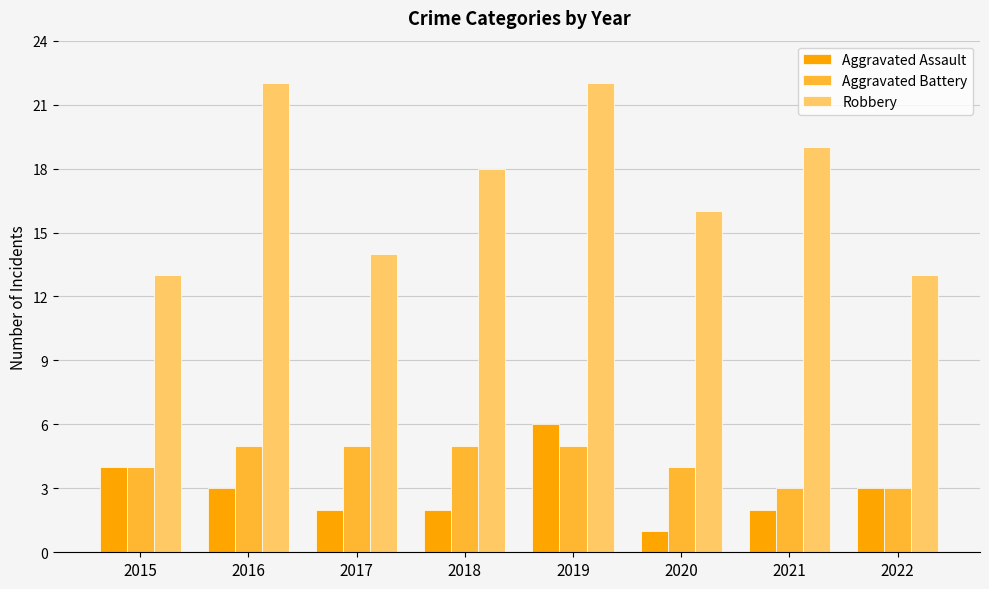

At 2017, list the series in order from smallest to largest.

Aggravated Assault, Aggravated Battery, Robbery